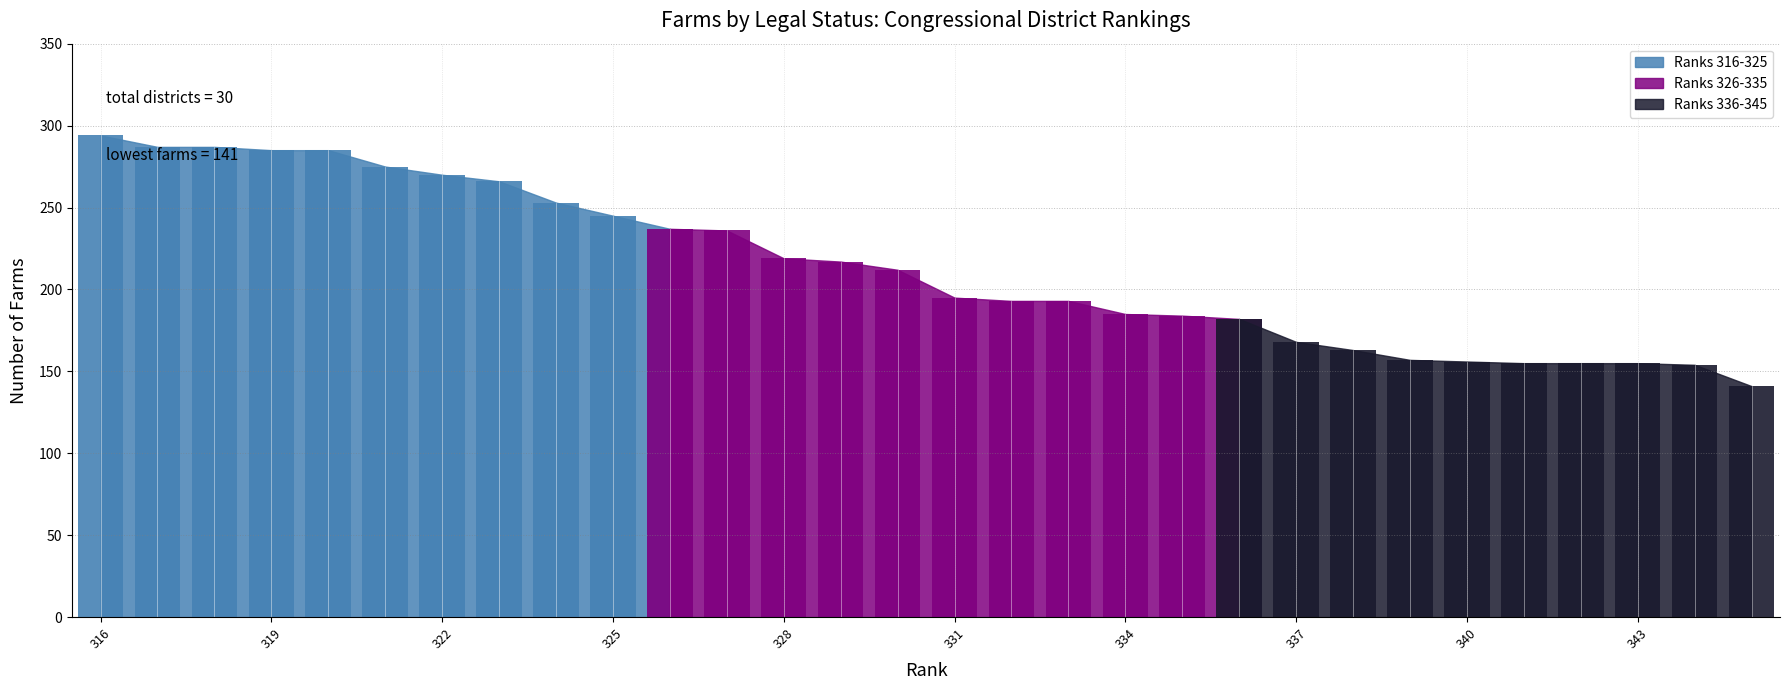

The chart shows a value of 253 at 324. True or false?

True